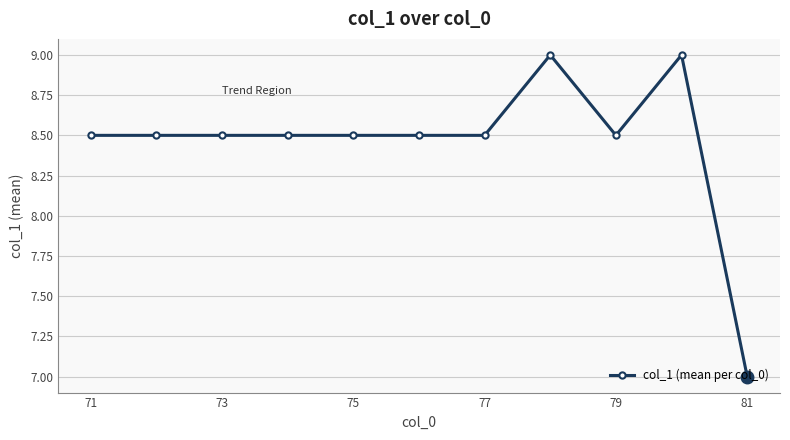

What is the minimum value shown in the chart?

7.0